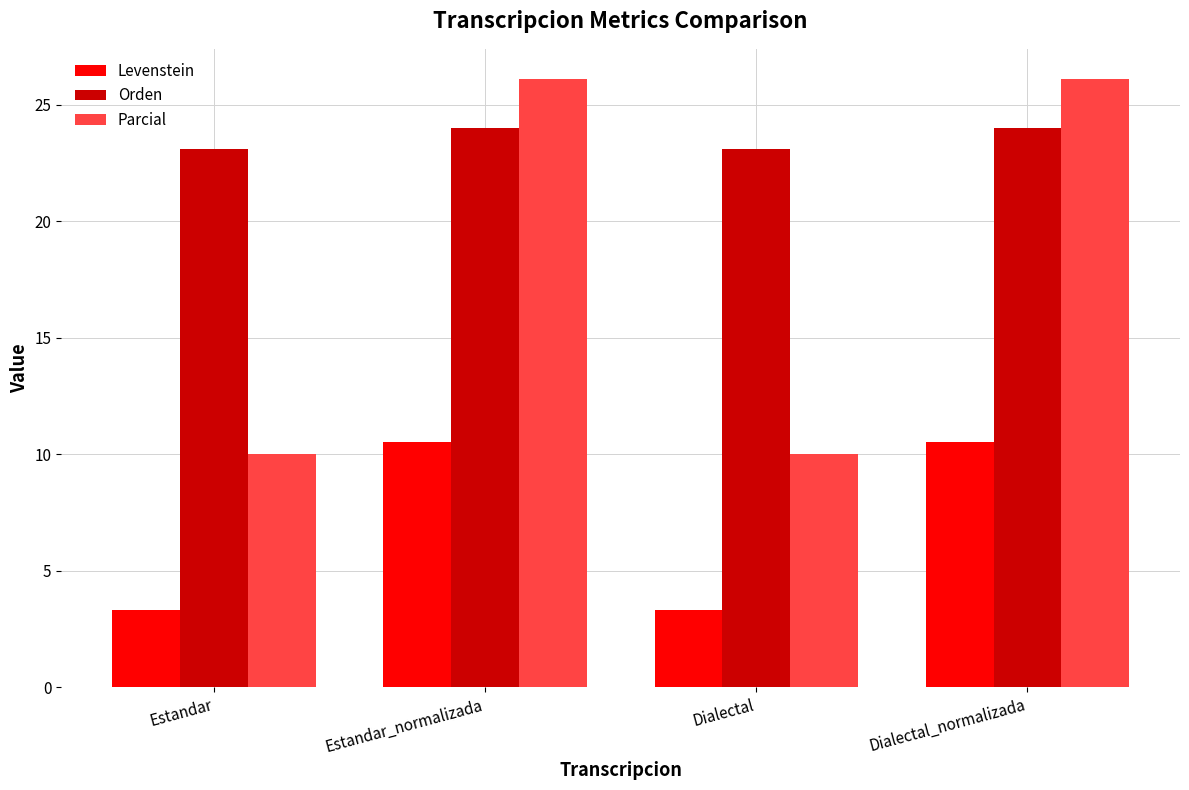

The Levenstein series shows 10.5 at Dialectal_normalizada. True or false?

True